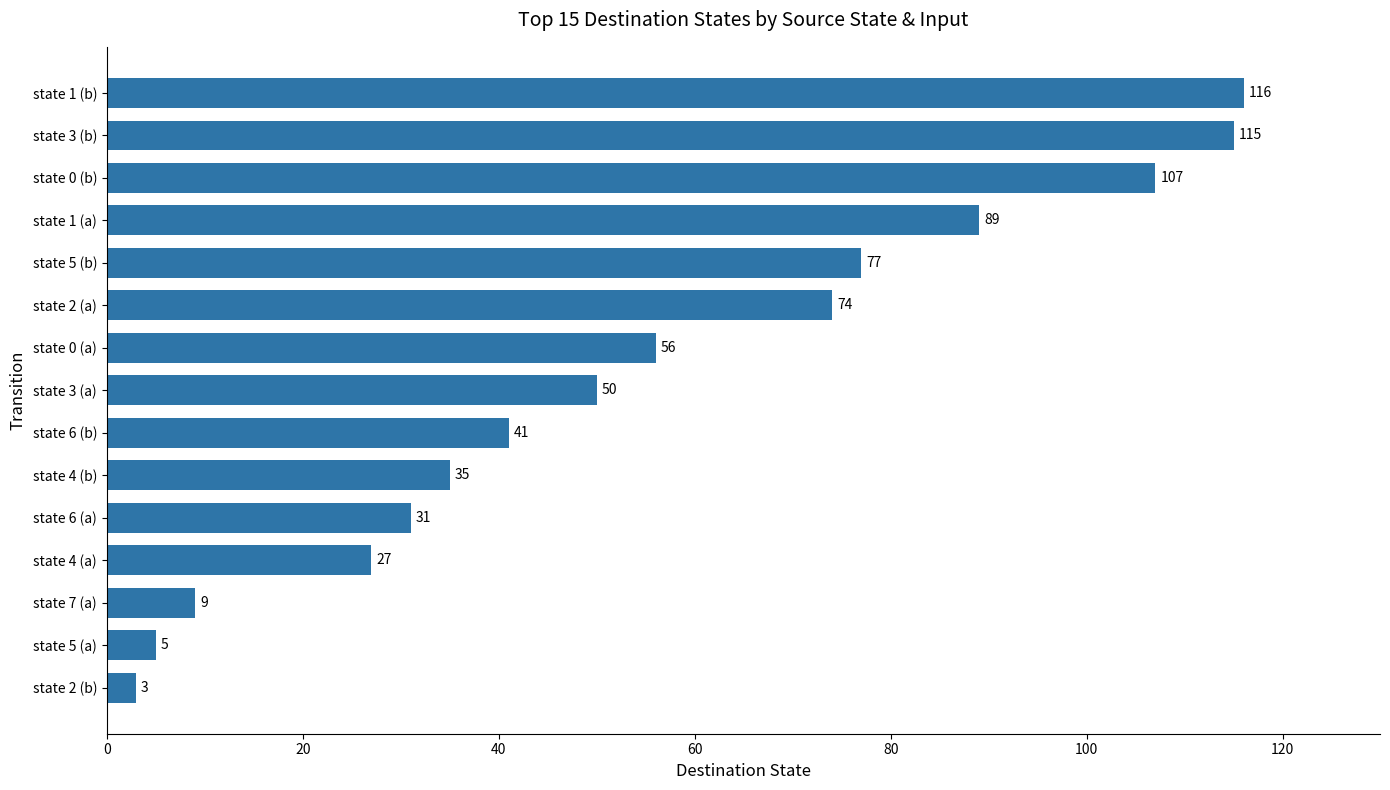

How many values are below 50?

7